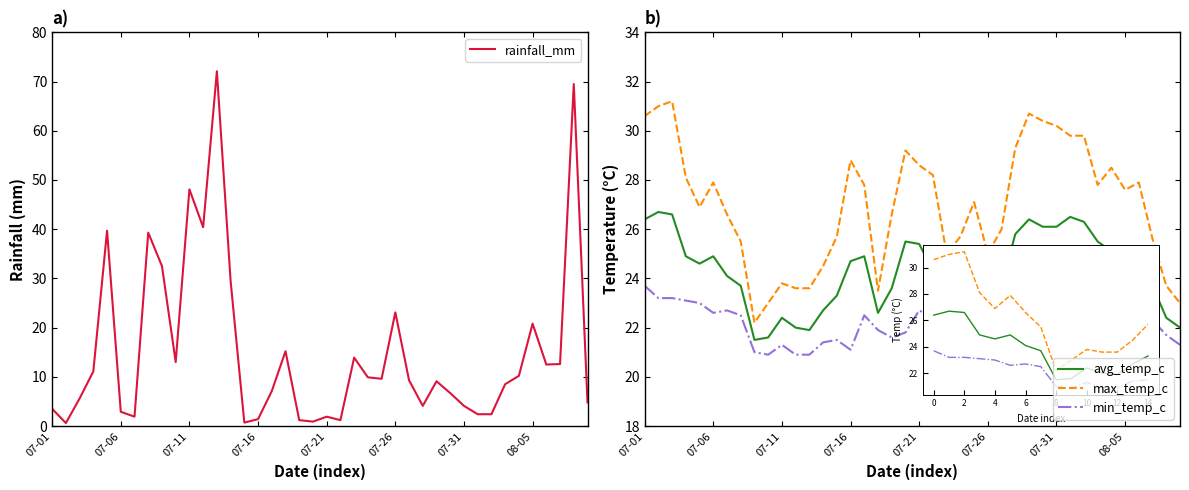

Reading left to right, list all the values displayed in this chart.

rainfall_mm: 3.5	0.6	5.6	11.1	39.7	2.9	1.9	39.3	32.5	13.0	48.1	40.4	72.1	29.5	0.7	1.4	7.1	15.2	1.2	0.9	1.9	1.2	13.9	9.9	9.6	23.1	9.3	4.1	9.1	6.7	4.1	2.4	2.4	8.5	10.2	20.8	12.5	12.6	69.5	4.8
avg_temp_c: 26.4	26.7	26.6	24.9	24.6	24.9	24.1	23.7	21.5	21.6	22.4	22.0	21.9	22.7	23.3	24.7	24.9	22.6	23.6	25.5	25.4	24.3	23.5	23.7	24.0	23.4	23.7	25.8	26.4	26.1	26.1	26.5	26.3	25.5	25.1	24.6	24.9	23.7	22.4	22.0
max_temp_c: 30.6	31.0	31.2	28.1	26.9	27.9	26.6	25.5	22.2	23.0	23.8	23.6	23.6	24.5	25.7	28.8	27.8	23.5	26.6	29.2	28.6	28.2	25.0	25.7	27.1	25.0	26.0	29.3	30.7	30.4	30.2	29.8	29.8	27.8	28.5	27.6	27.9	25.6	23.7	23.0
min_temp_c: 23.7	23.2	23.2	23.1	23.0	22.6	22.7	22.5	21.0	20.9	21.3	20.9	20.9	21.4	21.5	21.1	22.5	21.9	21.6	21.8	22.7	22.4	22.1	22.1	21.6	22.3	22.5	22.7	23.0	23.1	23.4	23.3	23.0	23.4	22.4	22.6	23.1	22.3	21.7	21.3